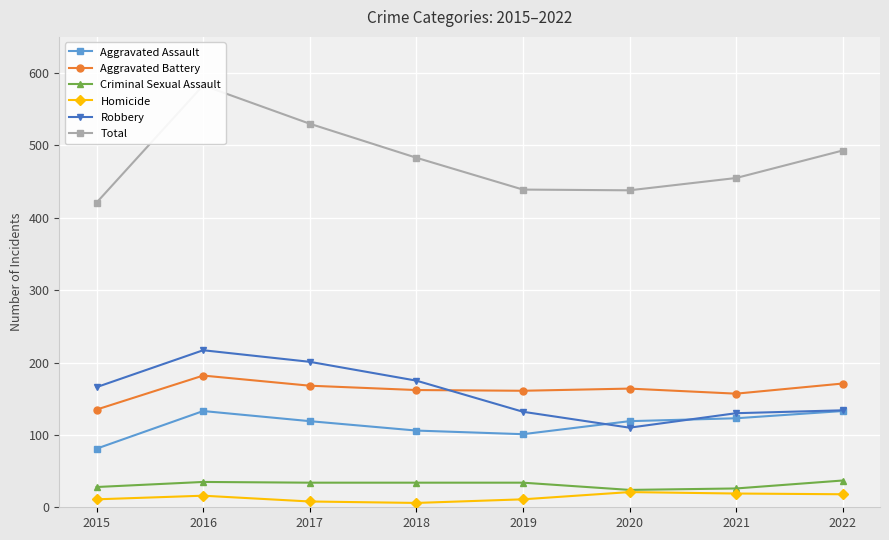

True or false: Robbery and Homicide cross at least once.

False